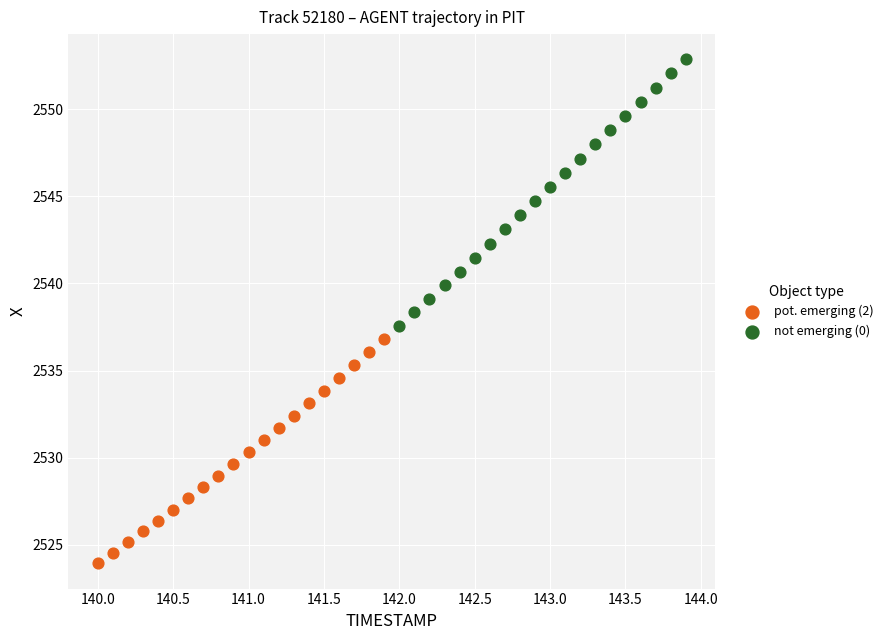

Which series reaches the minimum Y coordinate?

pot. emerging (2)